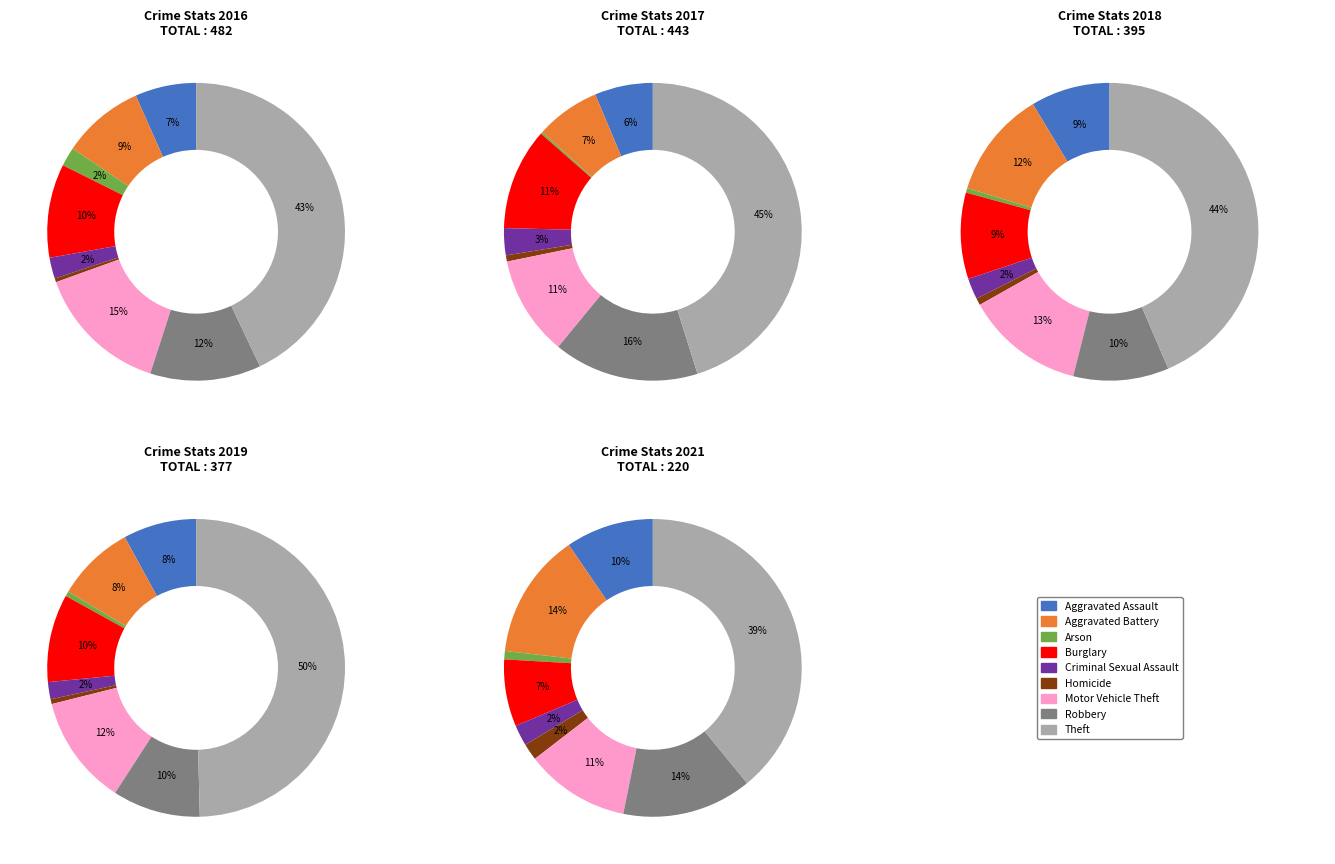

Is the sum of Robbery and Arson greater than half?

No